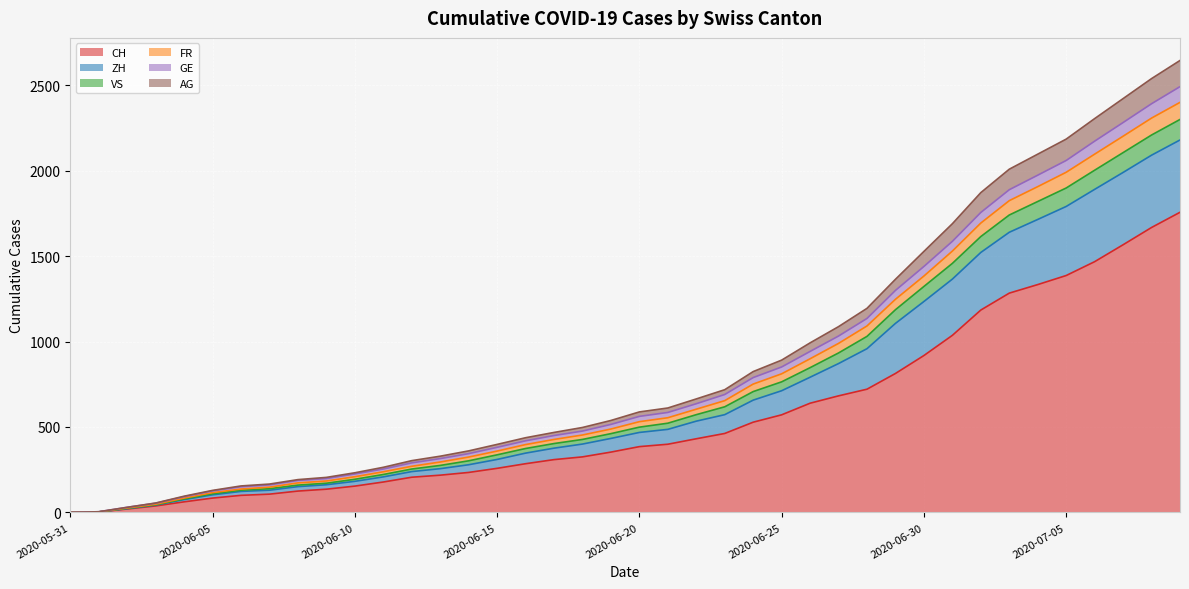

True or false: CH and FR intersect in this chart.

False